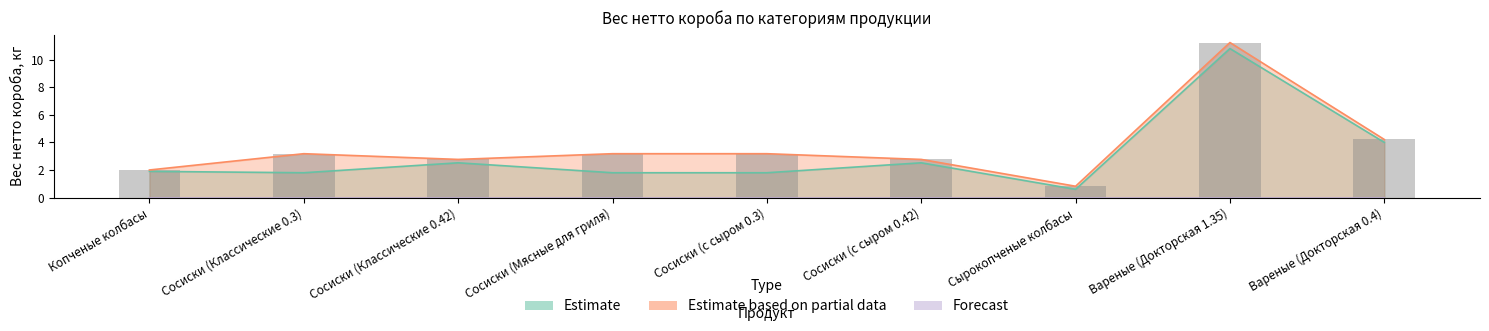

What is the ratio of the value at Сосиски (Классические 0.42) to the value at Сосиски (с сыром 0.42)?

1.0